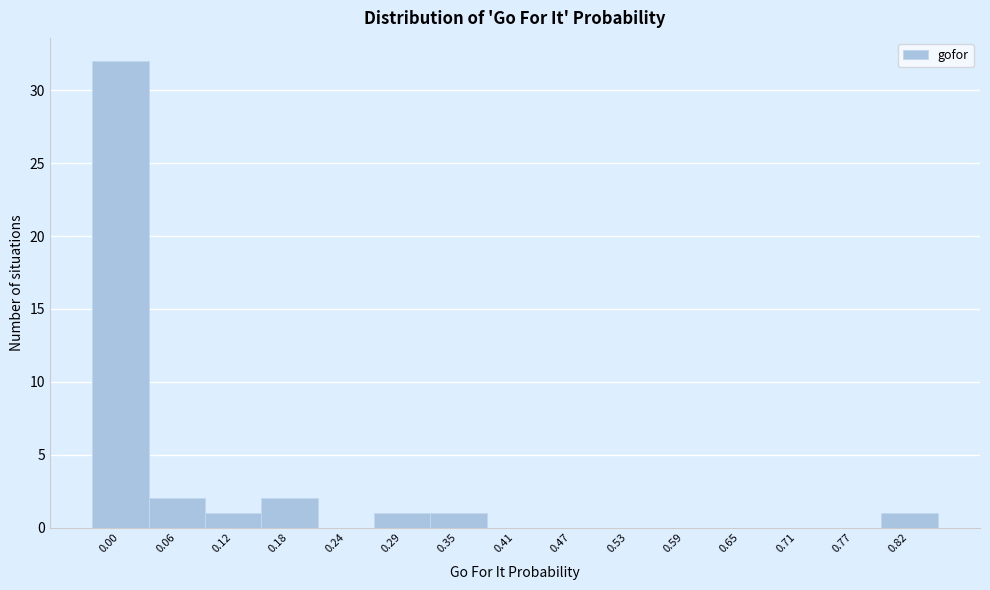

Reading left to right, what are all the values shown in this chart?

0.00=32	0.06=2	0.12=1	0.18=2	0.24=0	0.29=1	0.35=1	0.41=0	0.47=0	0.53=0	0.59=0	0.65=0	0.71=0	0.77=0	0.82=1